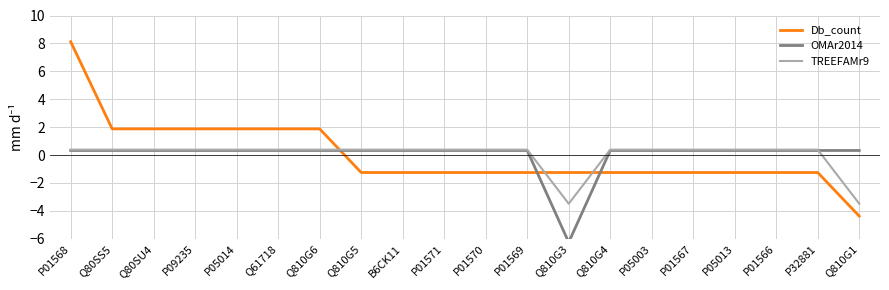

How many data points in Db_count are less than -1?

13